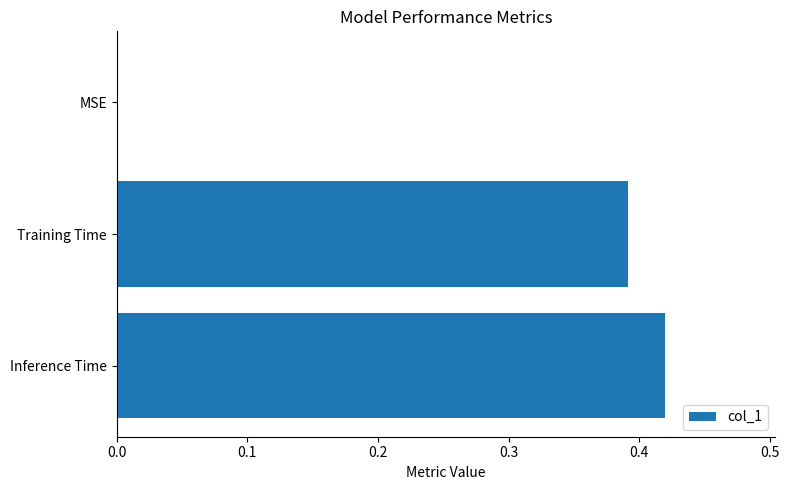

Which has a higher value, Training Time or Inference Time?

Inference Time